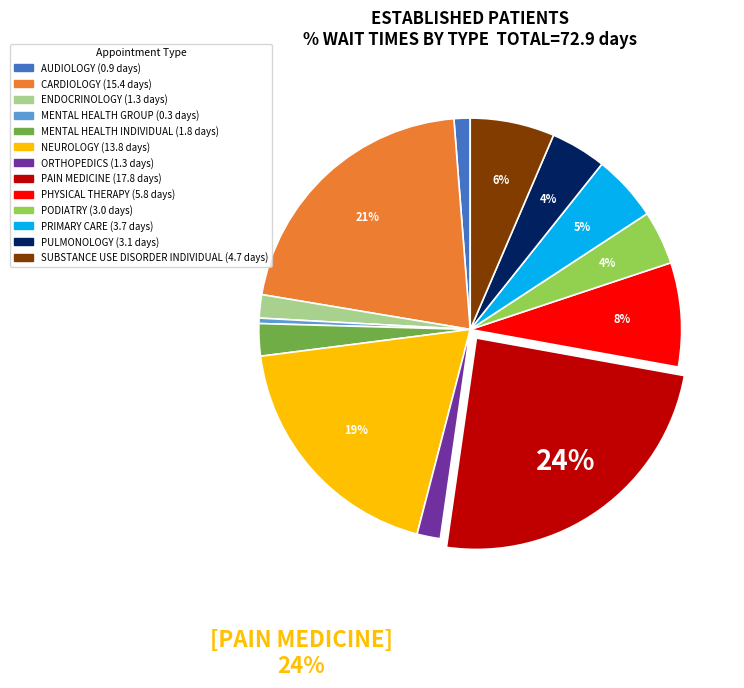

How many segments does this pie chart have?

13